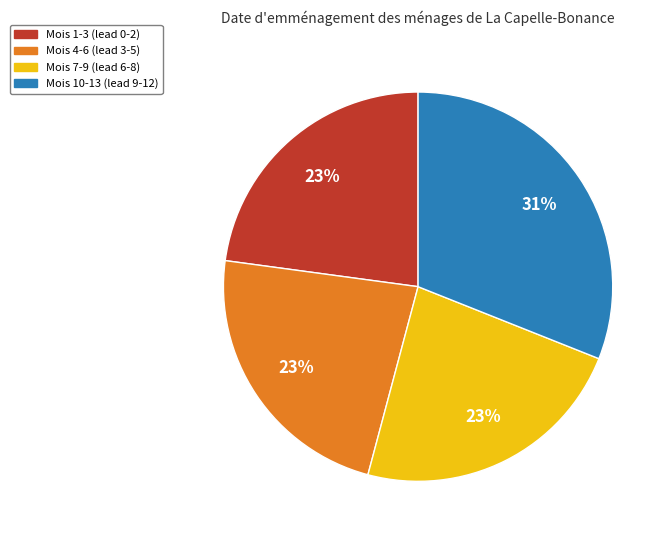

To the nearest percent, what percentage of the pie is Mois 1-3 (lead 0-2)?

23%